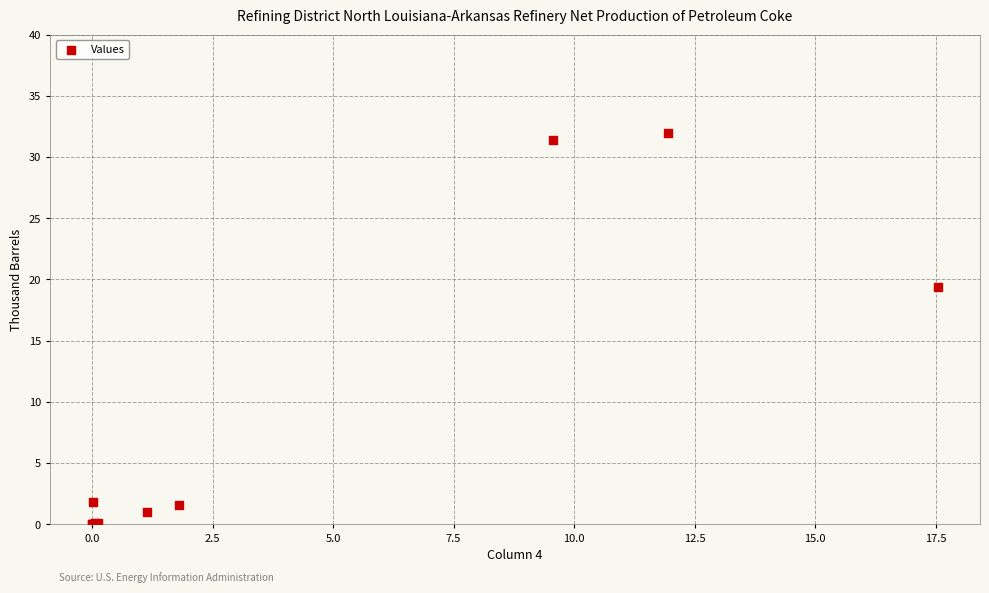

What Y value in the scatter plot is closest to 15?

19.3